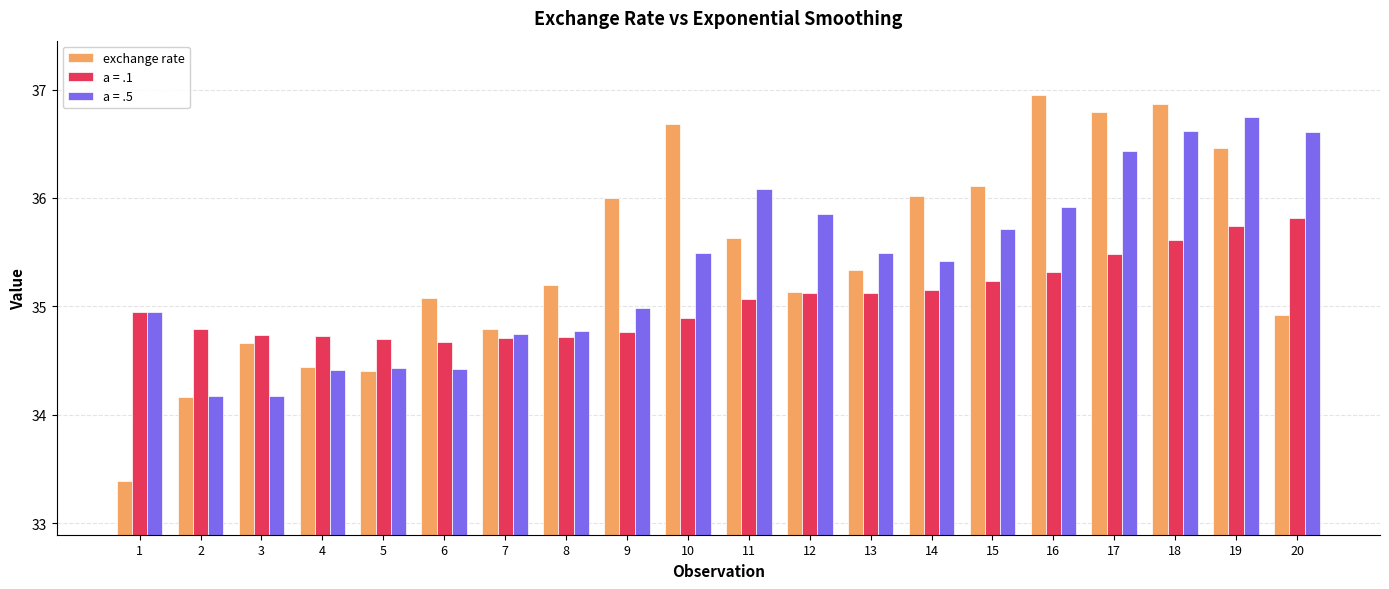

True or false: a = .5 has a value of 34.4 at 6.

True